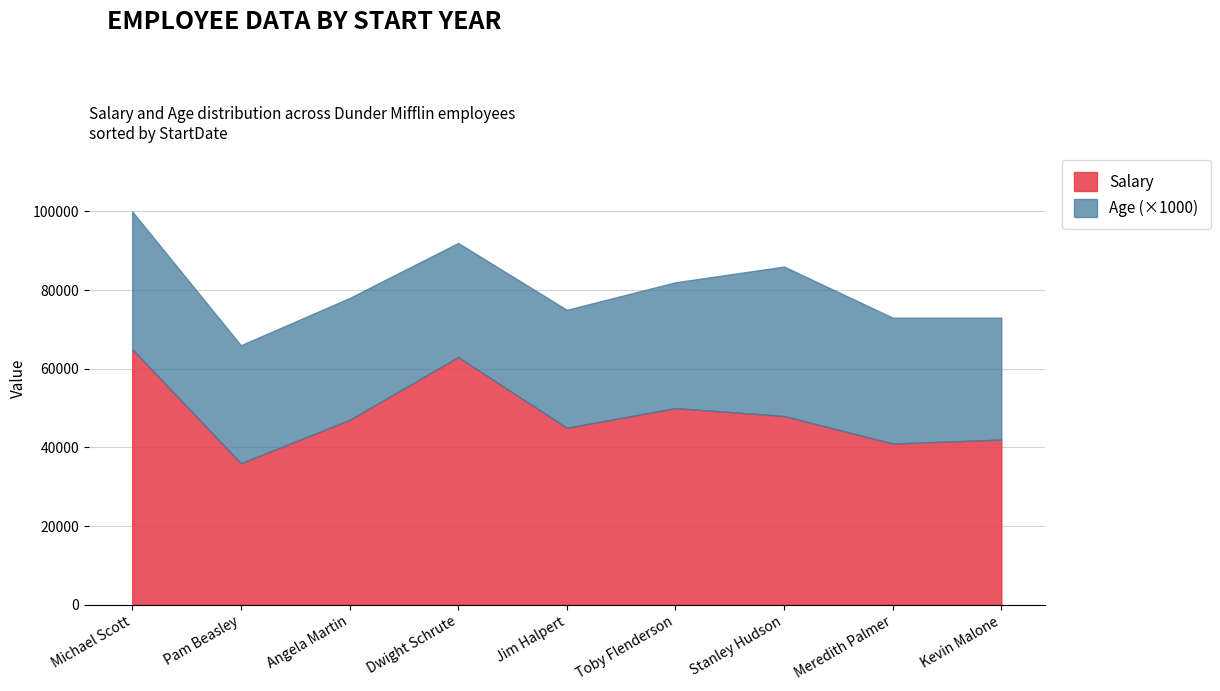

Which series has the widest spread of values?

Salary